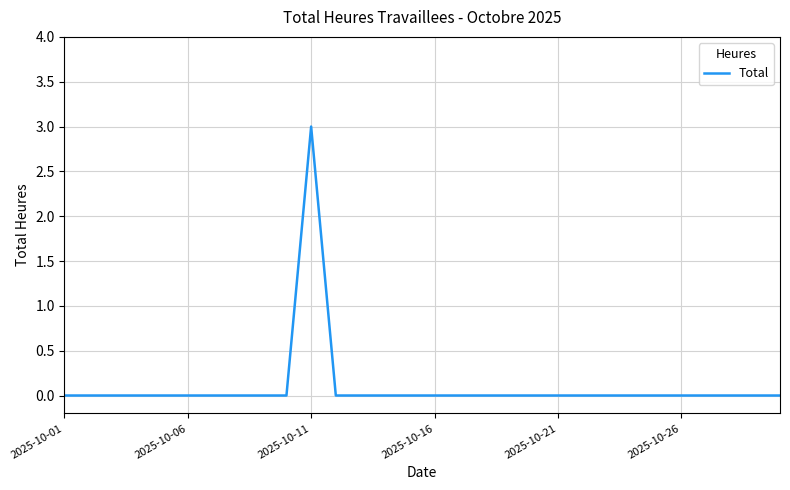

What is the maximum value shown in the chart?

3